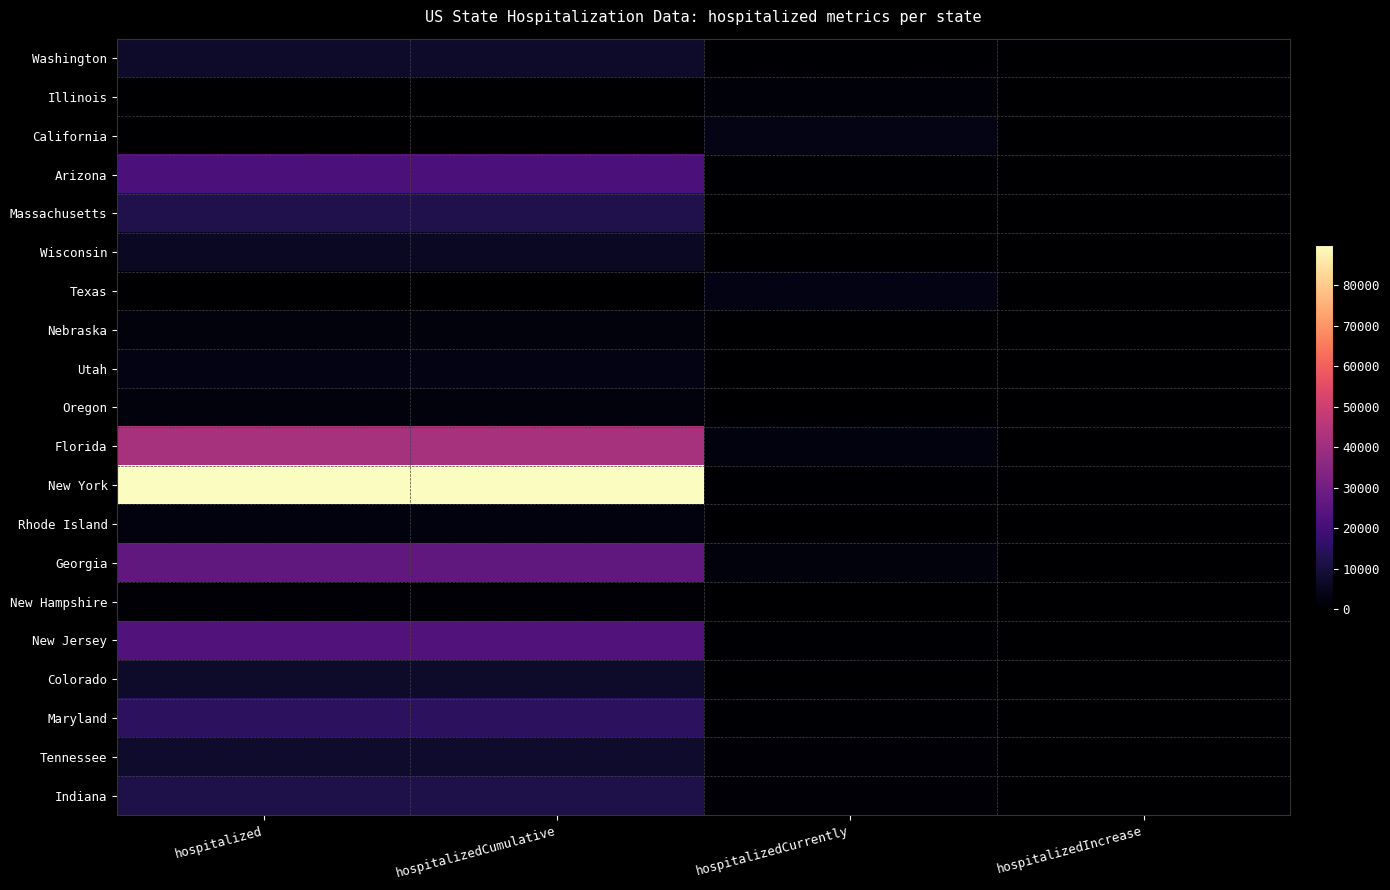

Count the number of data series in this chart.

20